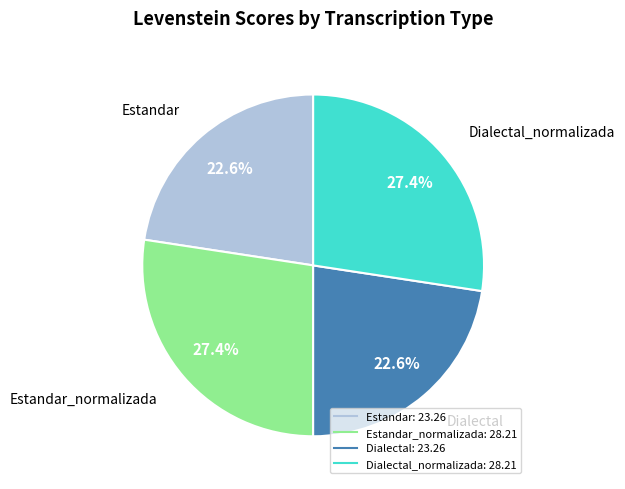

Is there a majority slice in this chart?

No